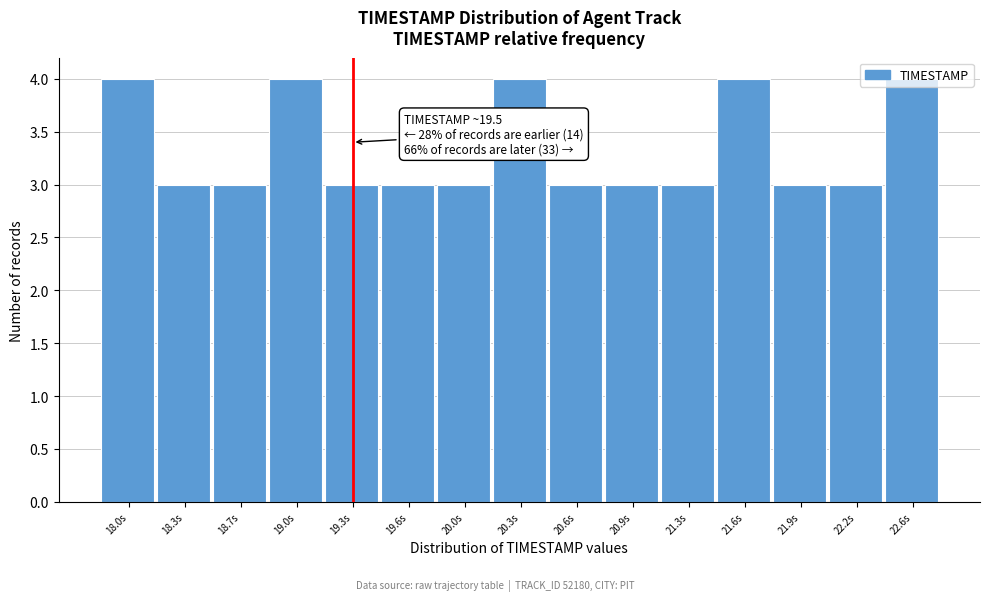

What is the maximum value shown in the chart?

4